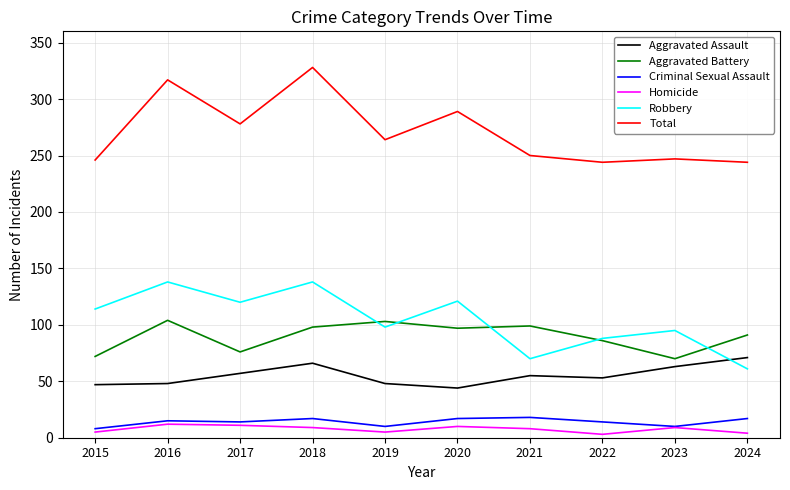

True or false: Total has a value of 324 at 2022.

False